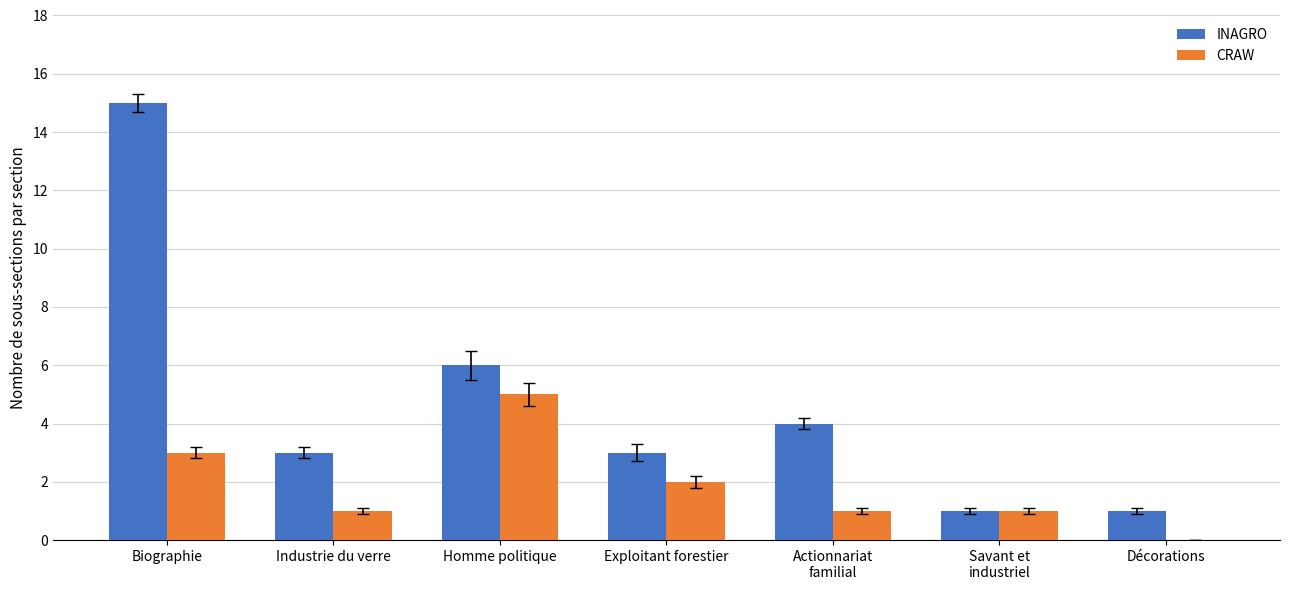

What is the greatest value displayed?

15